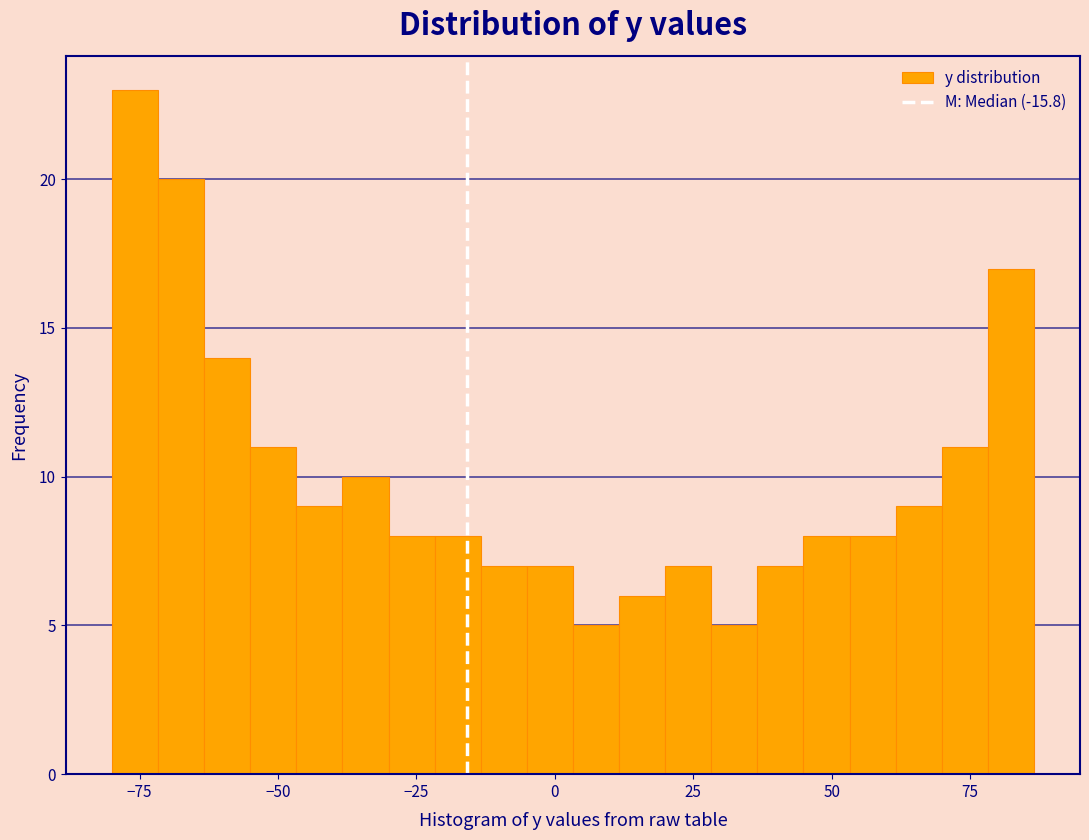

Around what value on the x-axis is the tallest bar? Give the approximate position of its centre, as read against the axis.

-75